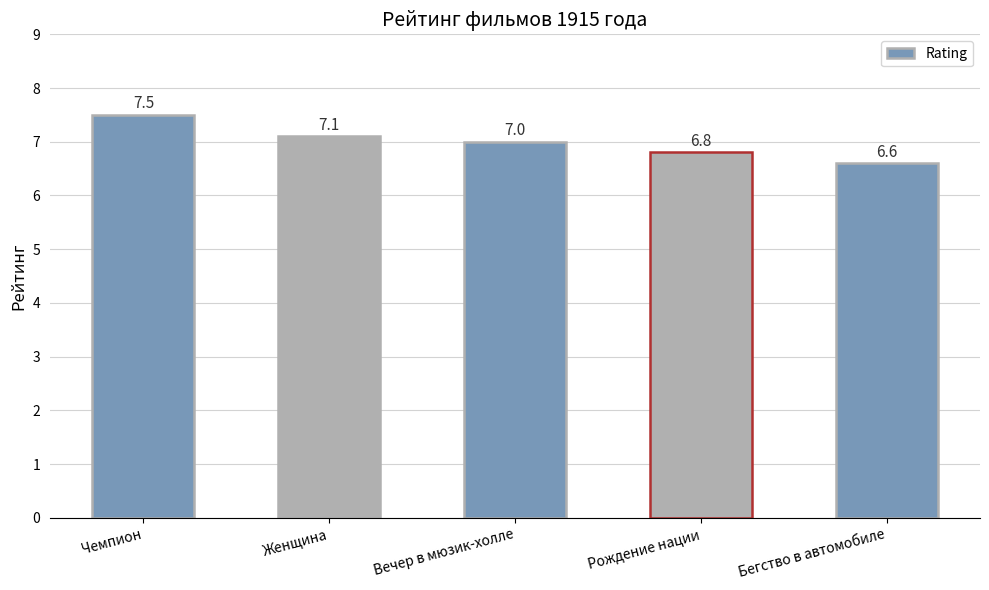

List the labels in order of value, largest first.

Чемпион, Женщина, Вечер в мюзик-холле, Рождение нации, Бегство в автомобиле